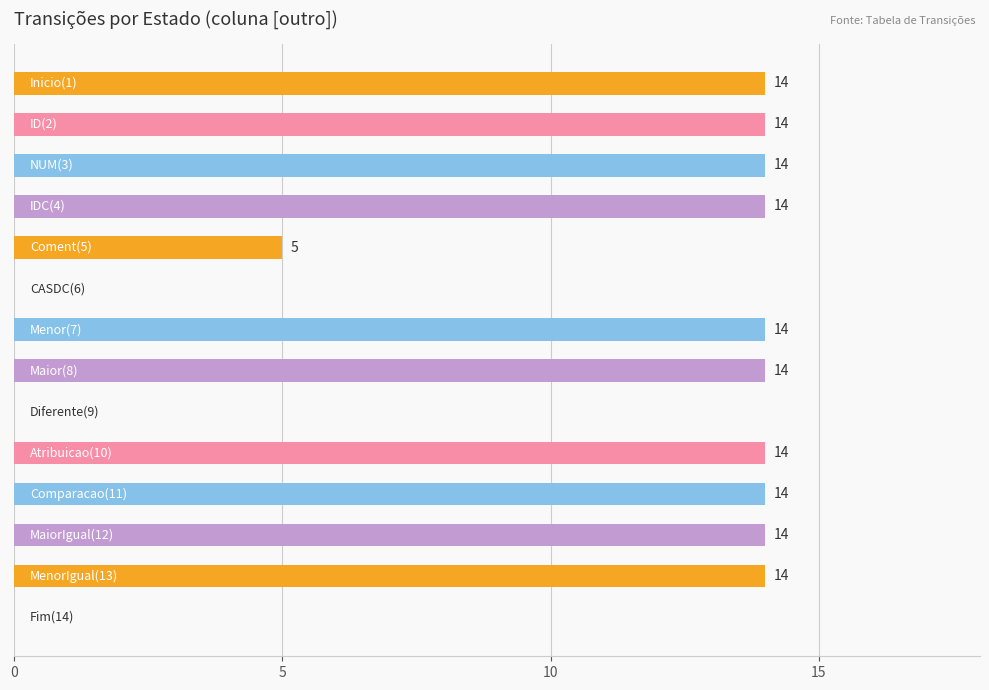

What is the greatest value displayed?

14